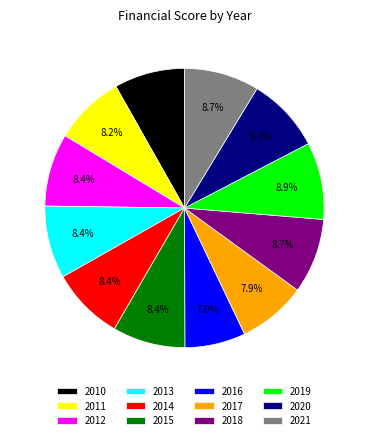

Which category has the smallest portion of the pie?

2016